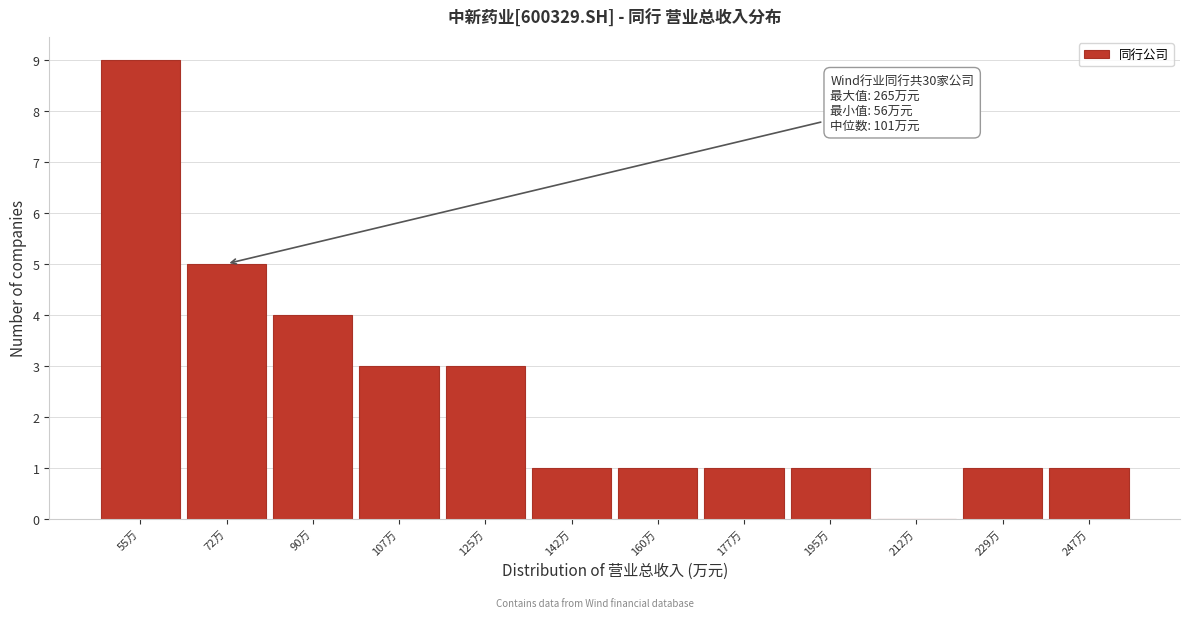

Reading left to right, what are all the values shown in this chart?

55万=9	72万=5	90万=4	107万=3	125万=3	142万=1	160万=1	177万=1	195万=1	212万=0	229万=1	247万=1